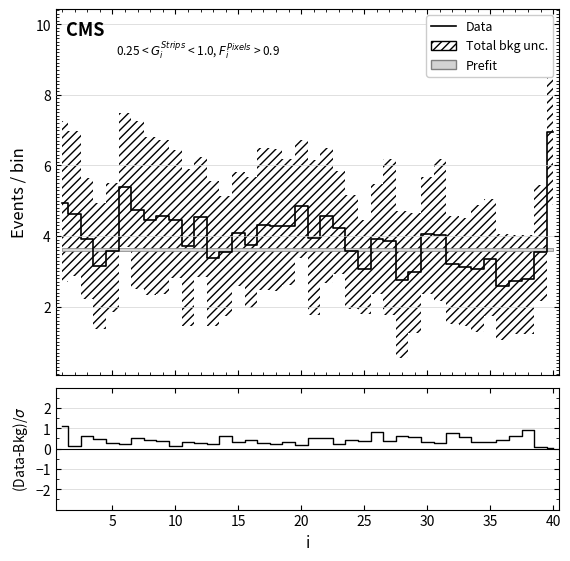

List the series in order of their overall mean, lowest first.

(Data-Bkg)/σ, Data